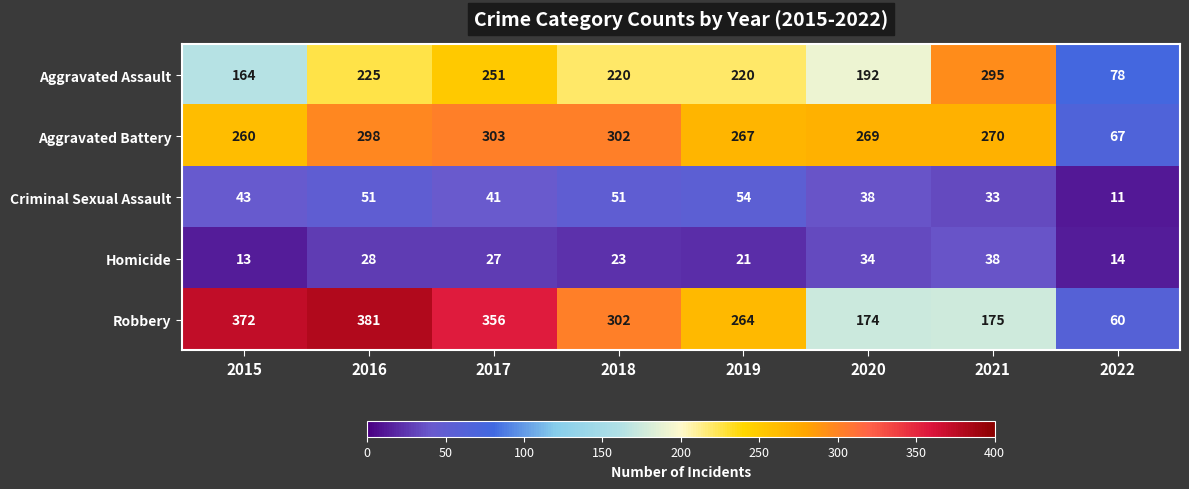

Rank the series by their maximum value, from lowest to highest.

Homicide, Criminal Sexual Assault, Aggravated Assault, Aggravated Battery, Robbery